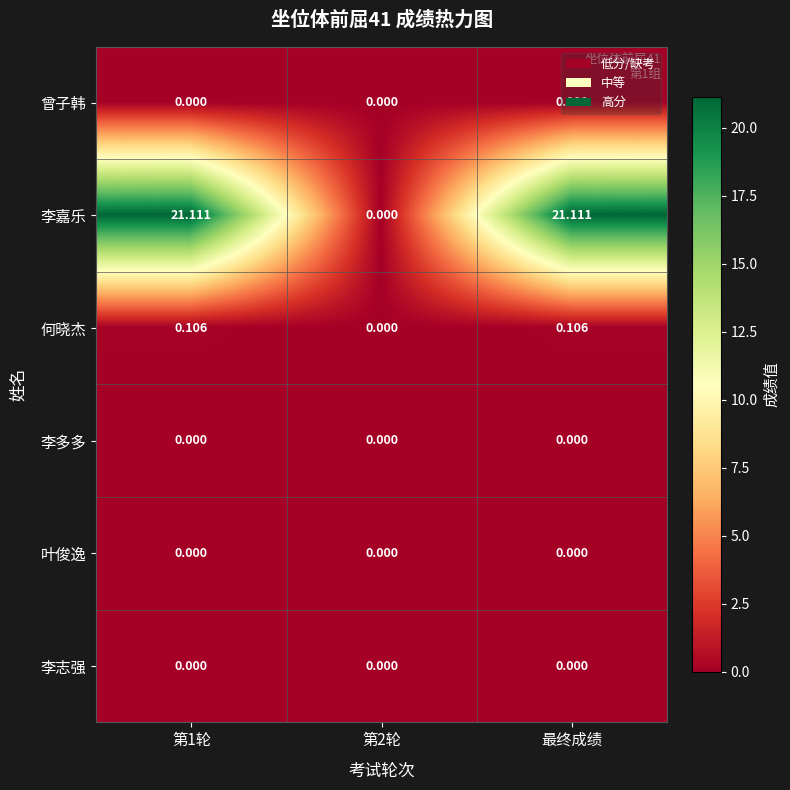

Which series changed the most between 第2轮 and 最终成绩?

李嘉乐